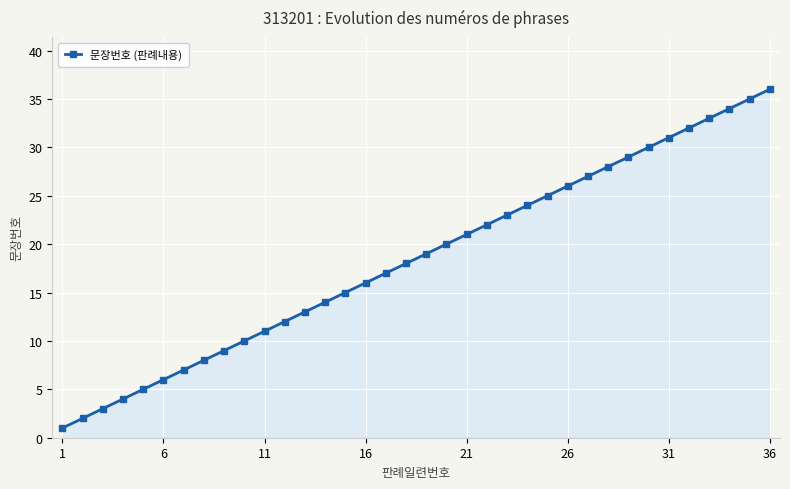

True or false: there are more than 2 points higher than both neighbors.

False